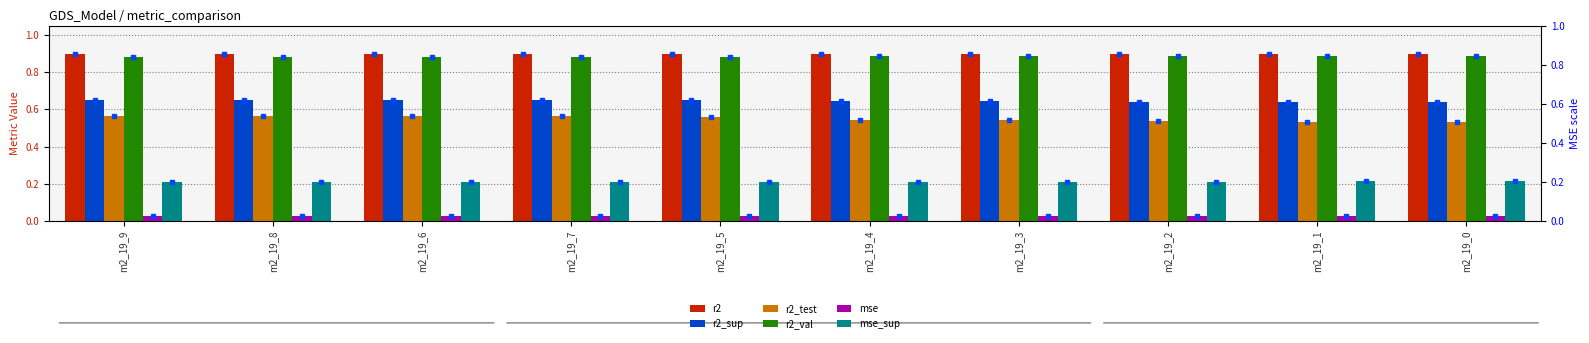

Reading left to right, transcribe all the data shown in this chart.

r2: m2_19_9=0.9	m2_19_8=0.9	m2_19_6=0.9	m2_19_7=0.9	m2_19_5=0.9	m2_19_4=0.9	m2_19_3=0.9	m2_19_2=0.9	m2_19_1=0.9	m2_19_0=0.9
r2_sup: m2_19_9=0.6	m2_19_8=0.6	m2_19_6=0.6	m2_19_7=0.6	m2_19_5=0.6	m2_19_4=0.6	m2_19_3=0.6	m2_19_2=0.6	m2_19_1=0.6	m2_19_0=0.6
r2_test: m2_19_9=0.6	m2_19_8=0.6	m2_19_6=0.6	m2_19_7=0.6	m2_19_5=0.6	m2_19_4=0.5	m2_19_3=0.5	m2_19_2=0.5	m2_19_1=0.5	m2_19_0=0.5
r2_val: m2_19_9=0.9	m2_19_8=0.9	m2_19_6=0.9	m2_19_7=0.9	m2_19_5=0.9	m2_19_4=0.9	m2_19_3=0.9	m2_19_2=0.9	m2_19_1=0.9	m2_19_0=0.9
mse: m2_19_9=0.0	m2_19_8=0.0	m2_19_6=0.0	m2_19_7=0.0	m2_19_5=0.0	m2_19_4=0.0	m2_19_3=0.0	m2_19_2=0.0	m2_19_1=0.0	m2_19_0=0.0
mse_sup: m2_19_9=0.2	m2_19_8=0.2	m2_19_6=0.2	m2_19_7=0.2	m2_19_5=0.2	m2_19_4=0.2	m2_19_3=0.2	m2_19_2=0.2	m2_19_1=0.2	m2_19_0=0.2